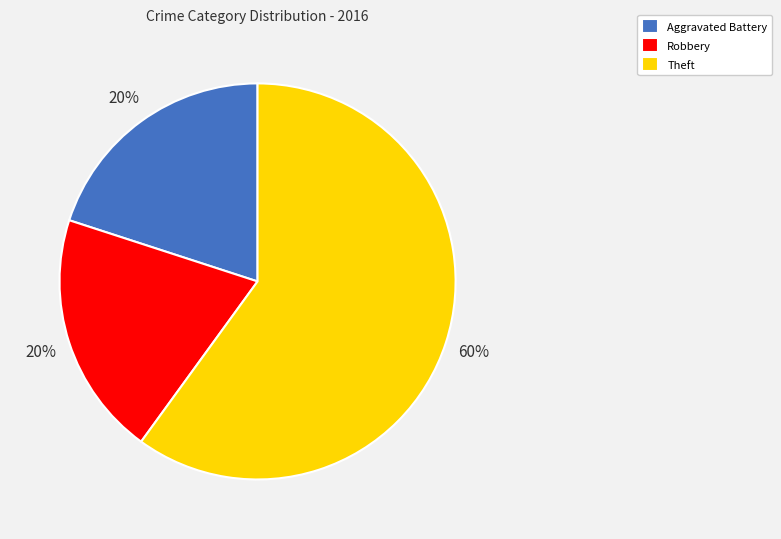

To the nearest percent, what is the combined percentage of Theft and Robbery?

80%